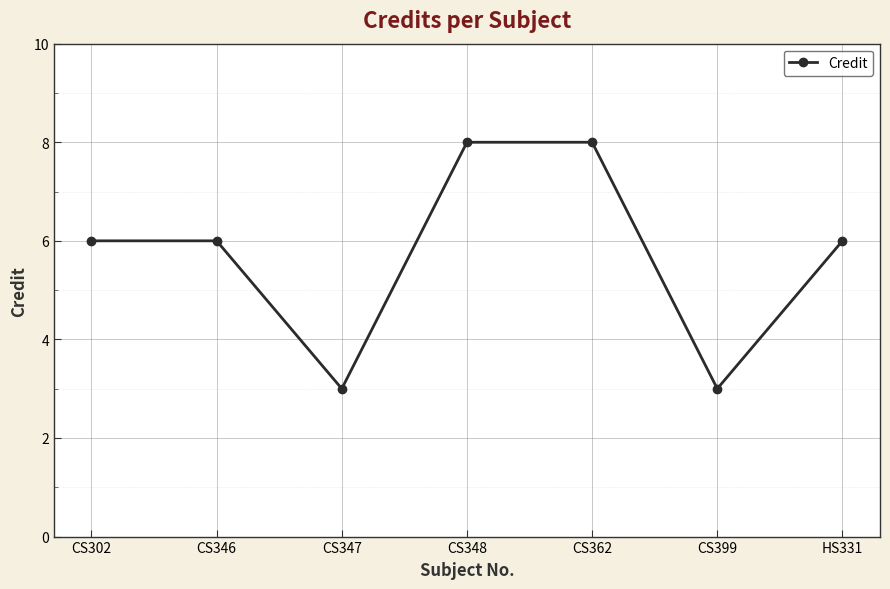

What position from the right is CS362?

3